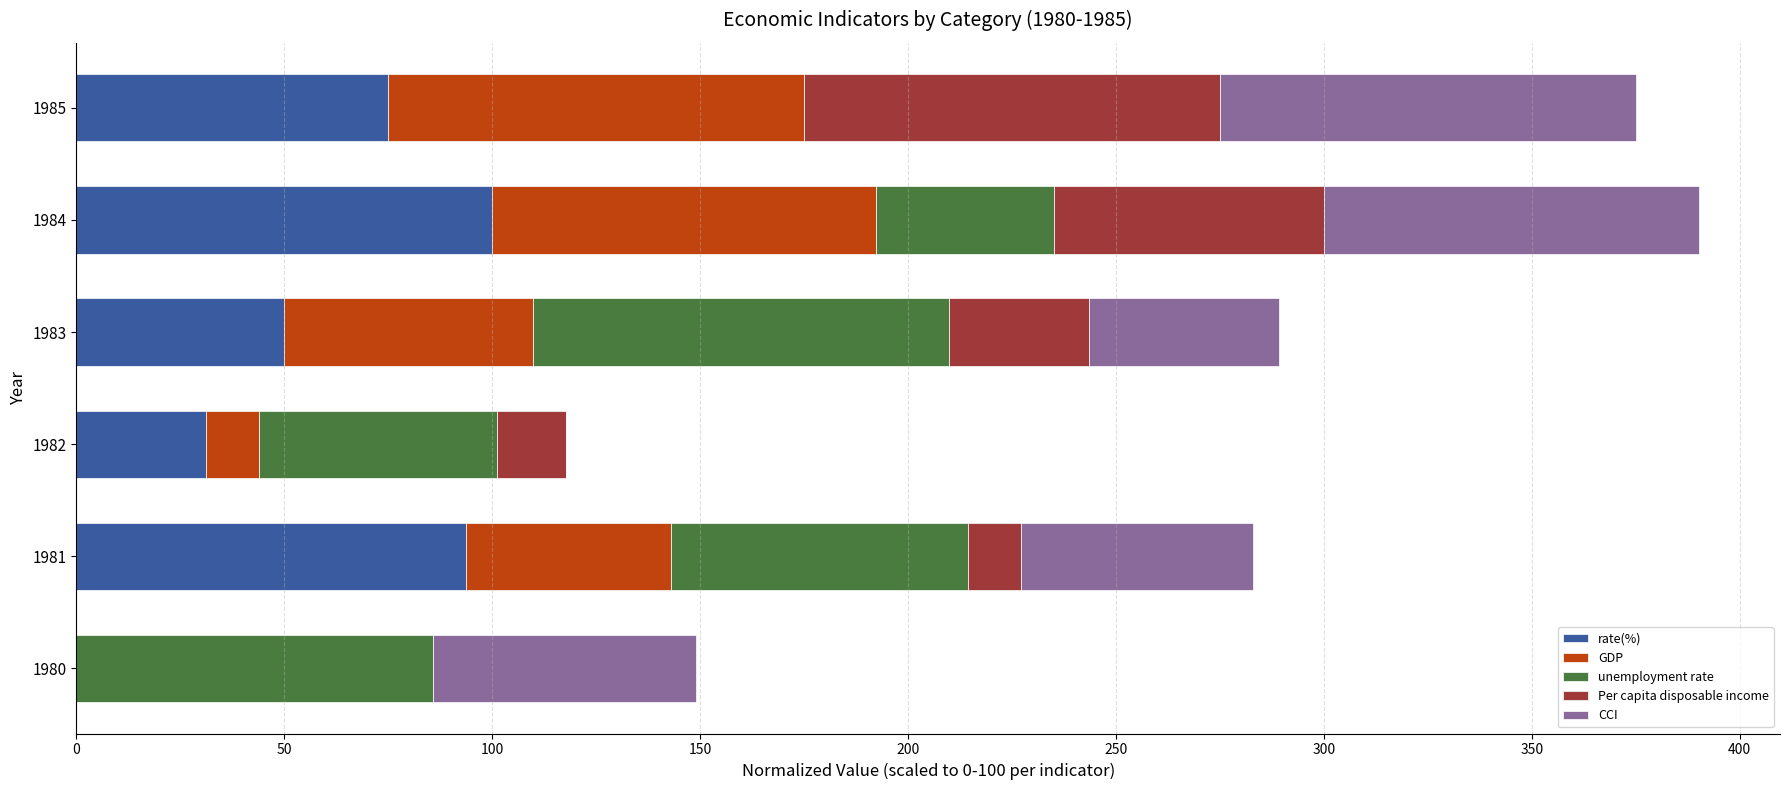

True or false: rate(%) has a value of 50.0 at 1983.

True